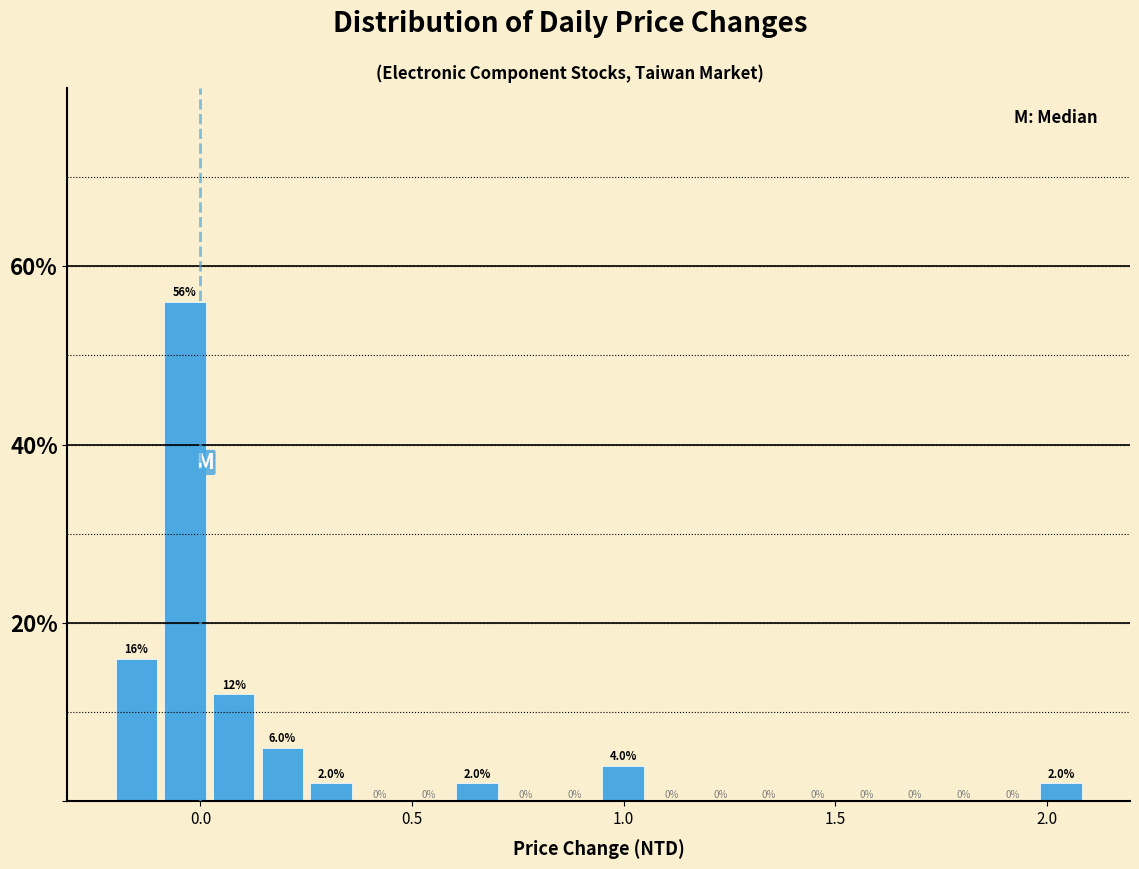

Read against the x-axis, roughly where is the centre of the tallest bar?

-0.05